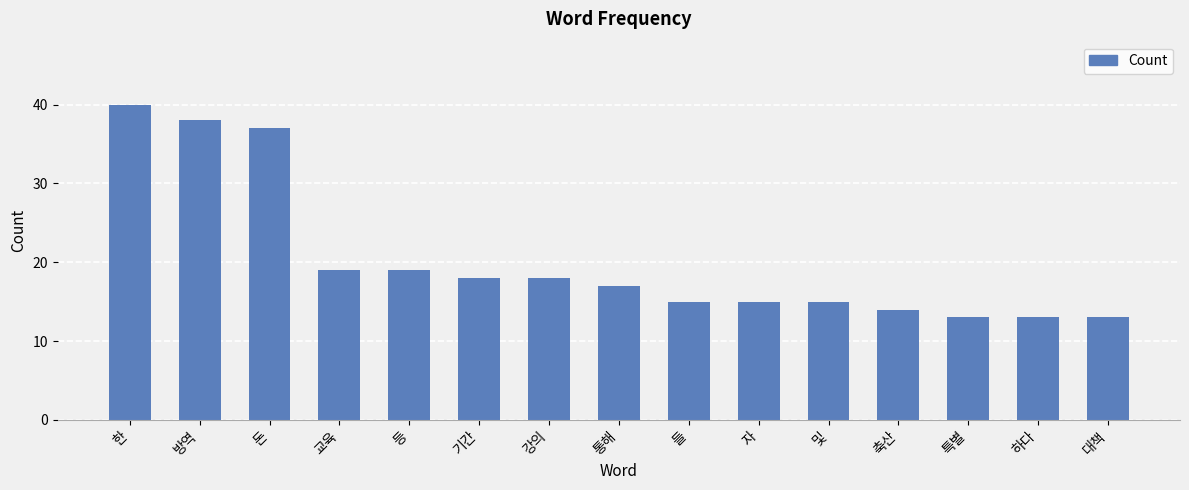

Reading left to right, extract all data points from this chart.

40	38	37	19	19	18	18	17	15	15	15	14	13	13	13